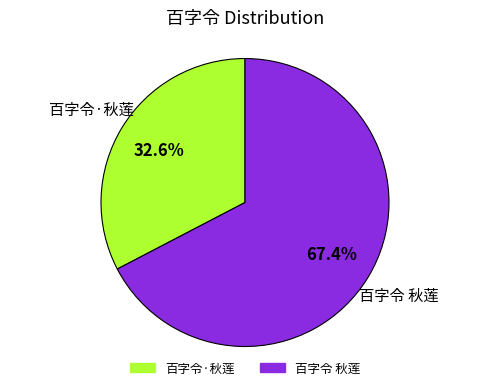

To the nearest percent, what is the combined percentage of 百字令·秋莲 and 百字令 秋莲?

100%